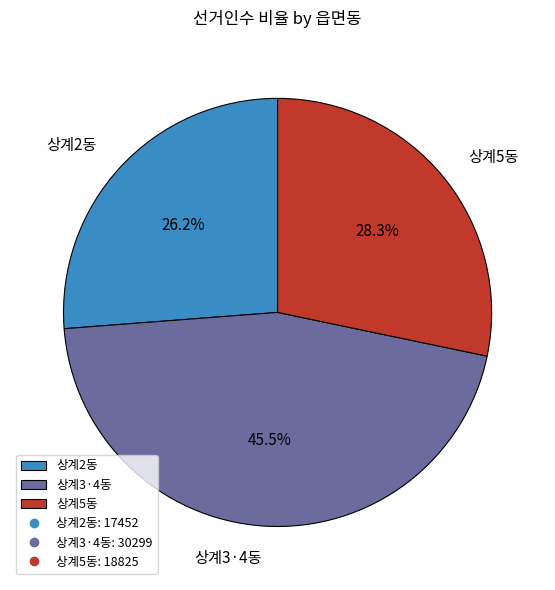

Does any single category account for the majority?

No